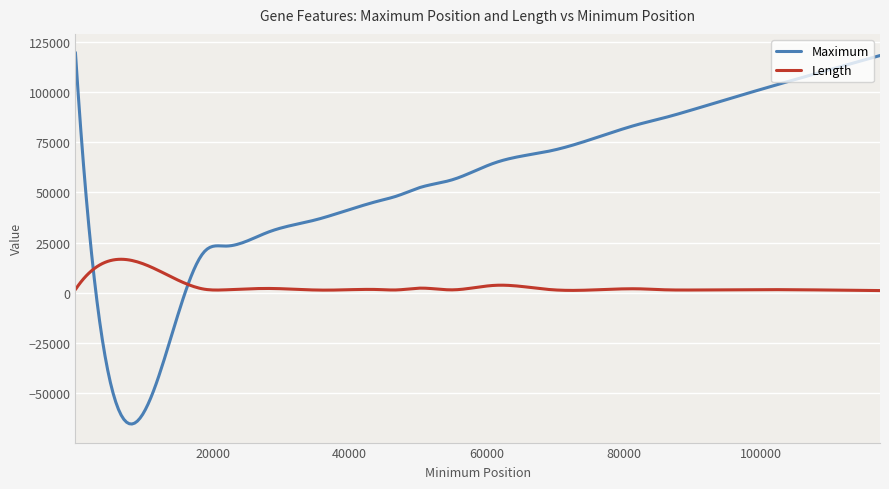

Which series has the largest range (max minus min)?

Maximum